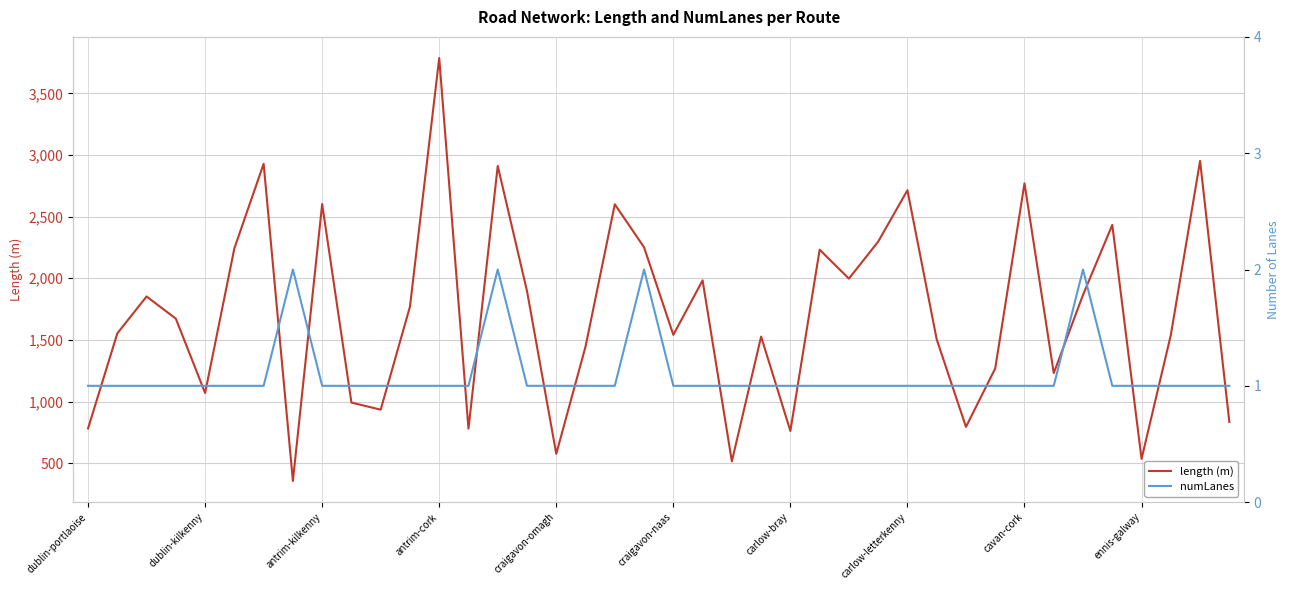

What is the label of the 35th point from the left?

34